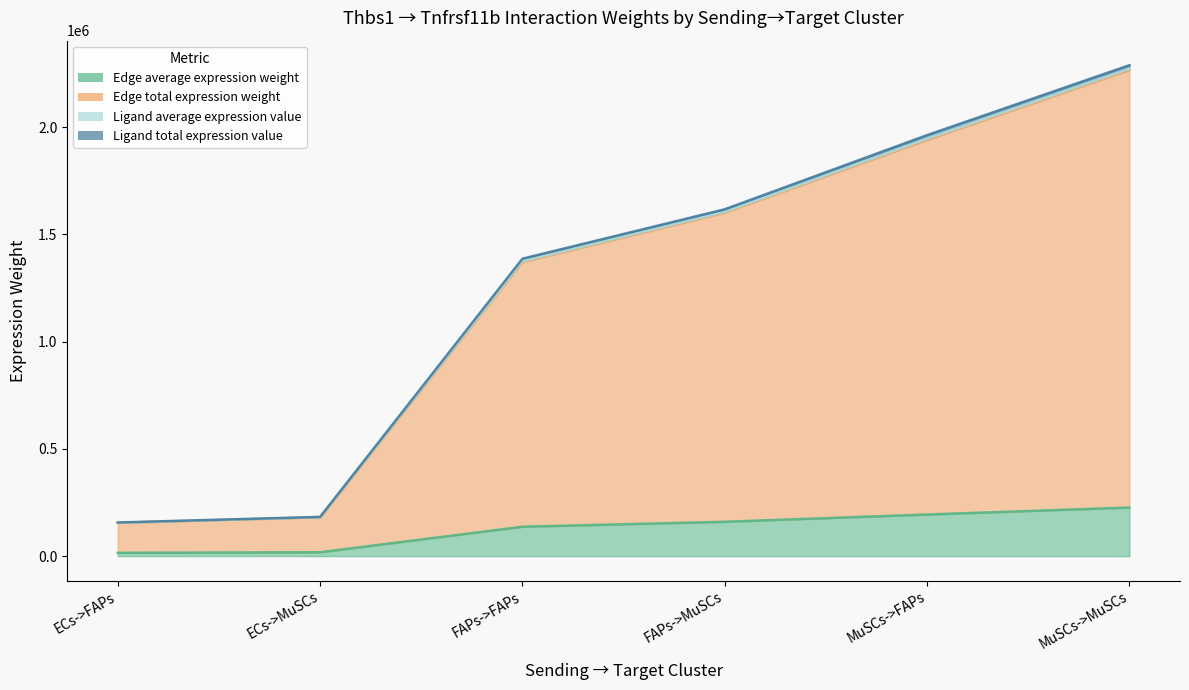

At ECs->FAPs, list the series in order from smallest to largest.

Edge average expression weight, Edge total expression weight, Ligand total expression value, Ligand average expression value